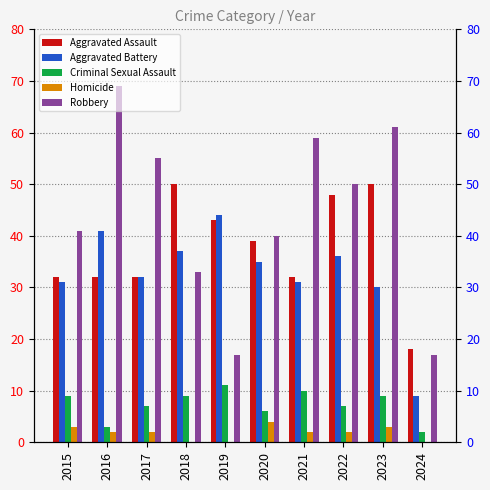

What is the value of the Criminal Sexual Assault bar at the 2nd from the left?

3